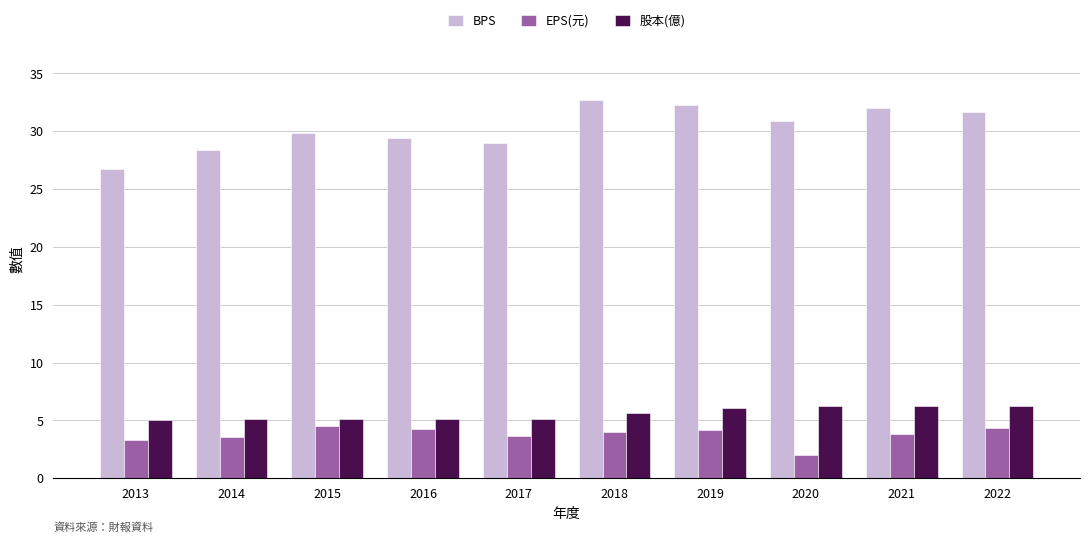

What is the difference between the maximum and minimum values in the 股本(億) series?

1.2